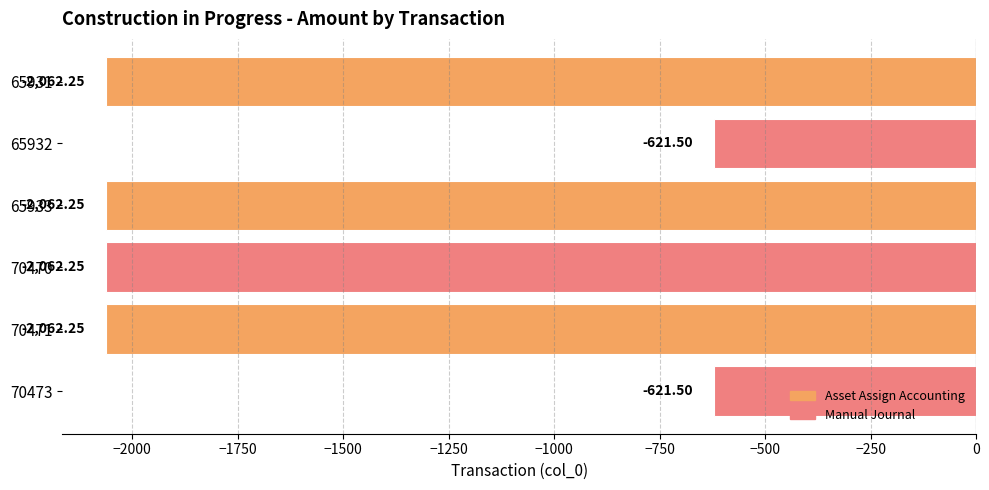

Which has a higher value, 65932 or 65933?

65932